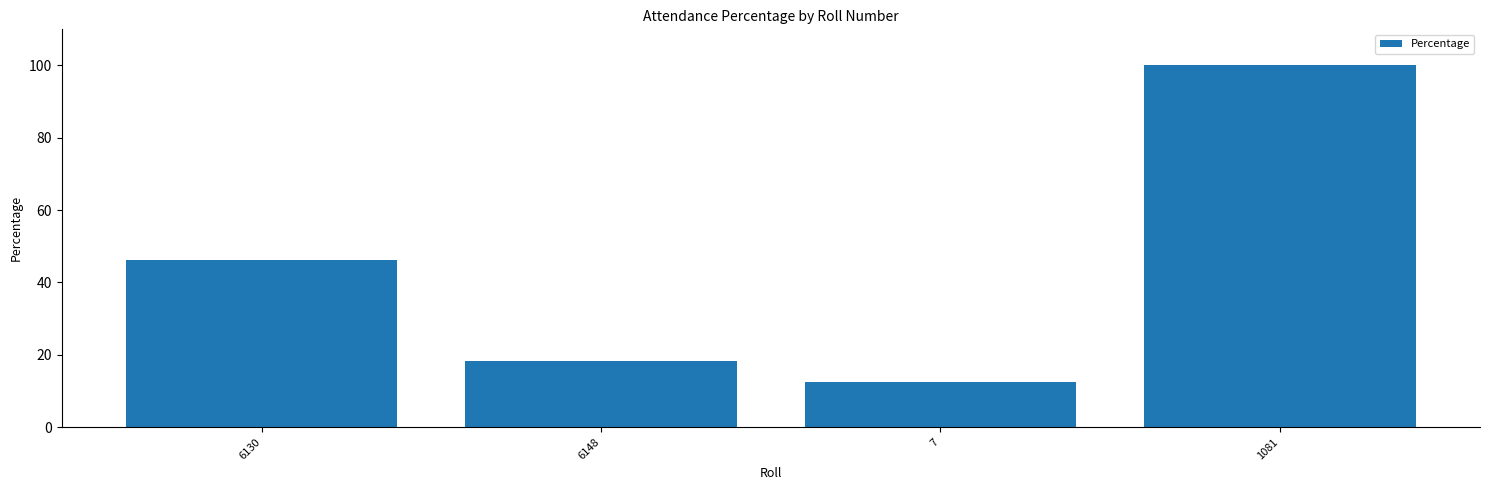

What is the value of the 1st bar from the left?

46.2